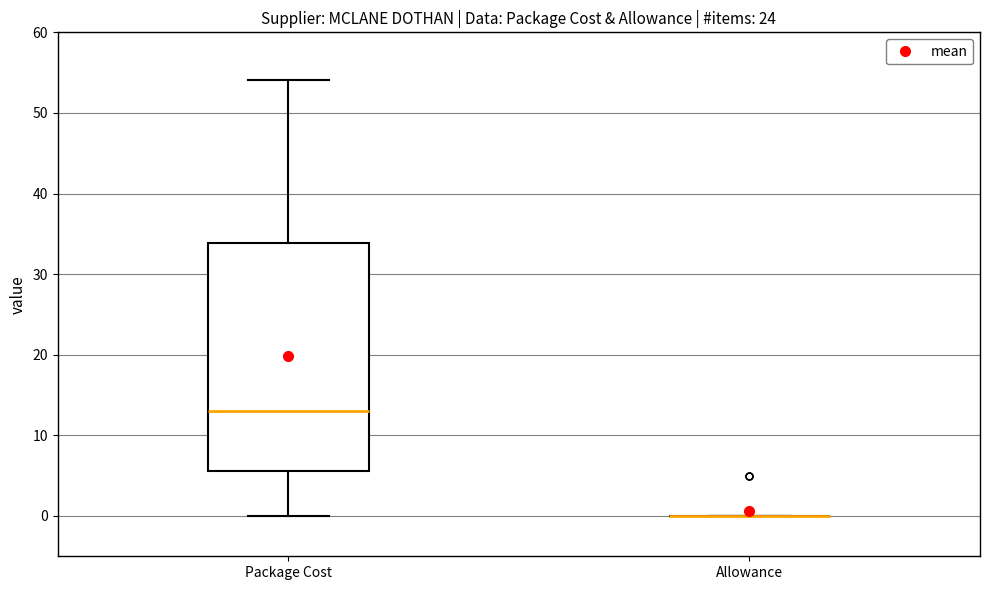

Reading left to right, transcribe this box plot: for each box, give where its median line is, the range the box spans, and where its two whiskers end, as read against the y-axis. The values are not printed on the chart, so give them approximately, as read against the axis.

Package Cost: median 13, box 6 to 34, whiskers 0 to 54
Allowance: box collapsed to a line at 0, whiskers 0 to 0